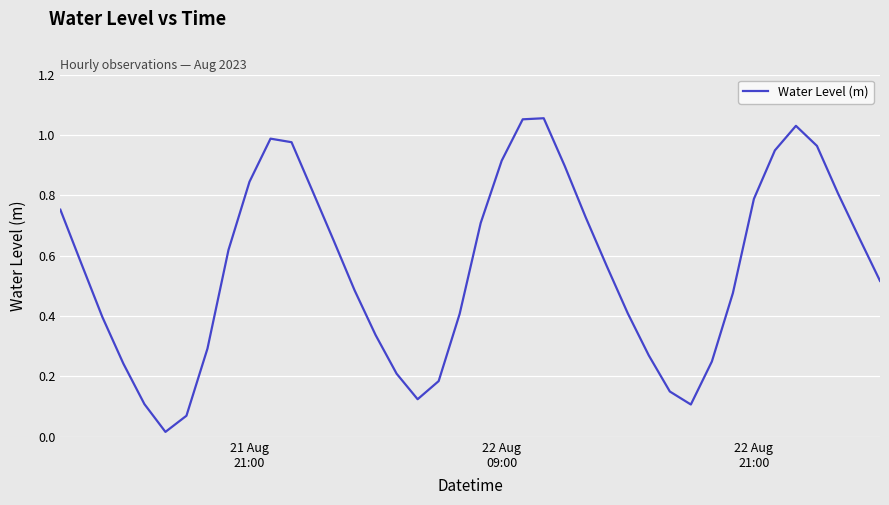

Does the chart have visible grid lines?

Yes